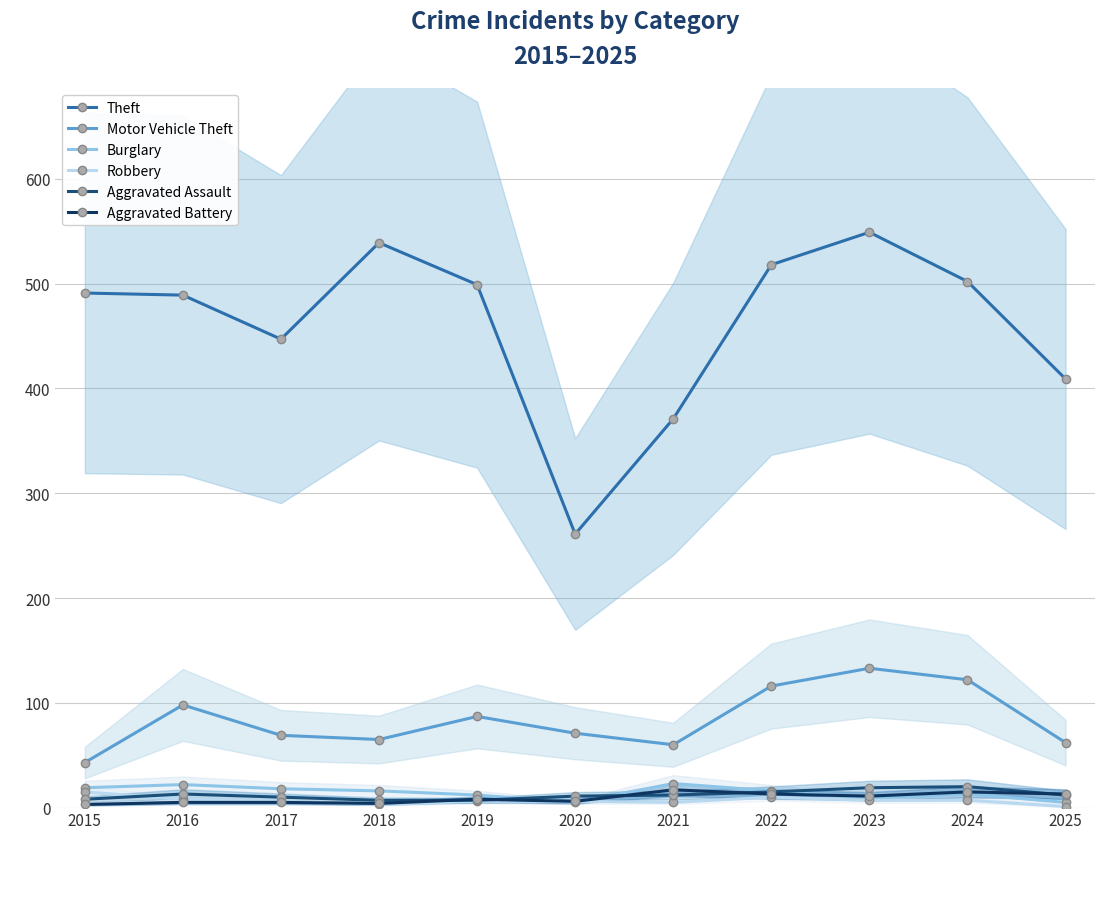

Does the chart display data point markers on the line(s)?

Yes